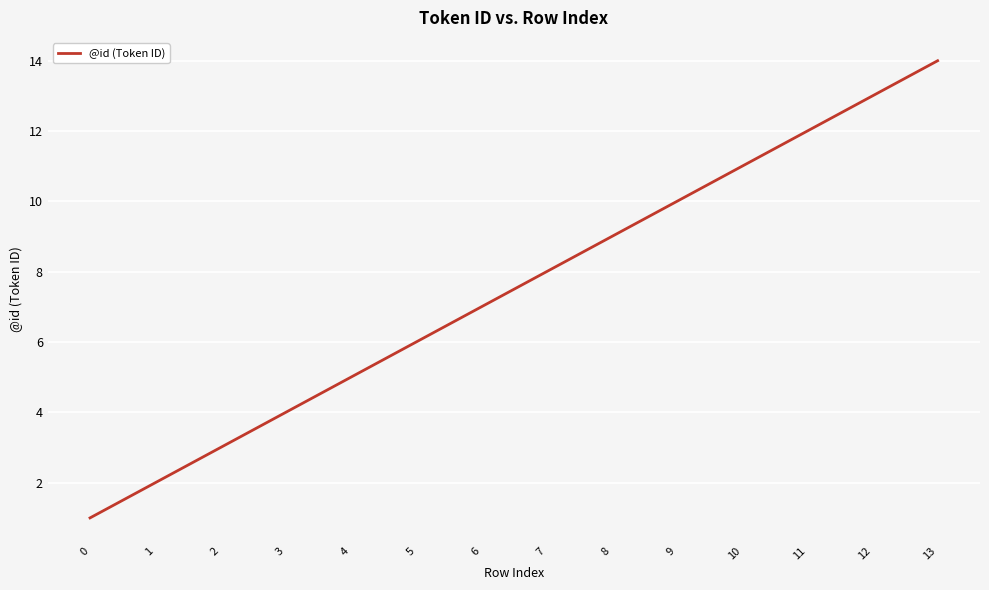

Reading left to right, what are all the values shown in this chart?

0=1	1=2	2=3	3=4	4=5	5=6	6=7	7=8	8=9	9=10	10=11	11=12	12=13	13=14